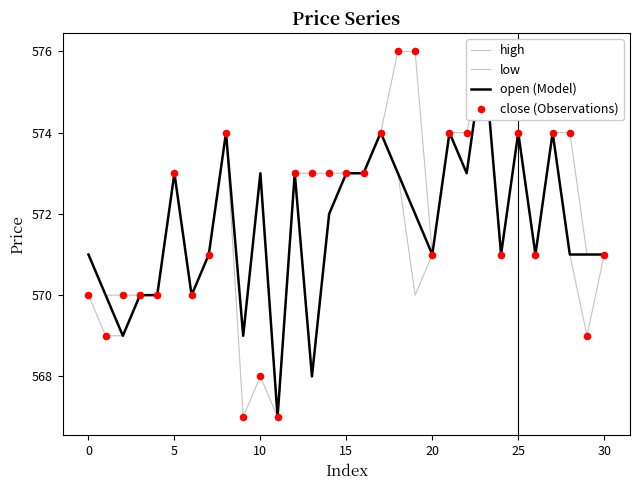

Which series reaches the maximum Y coordinate?

high